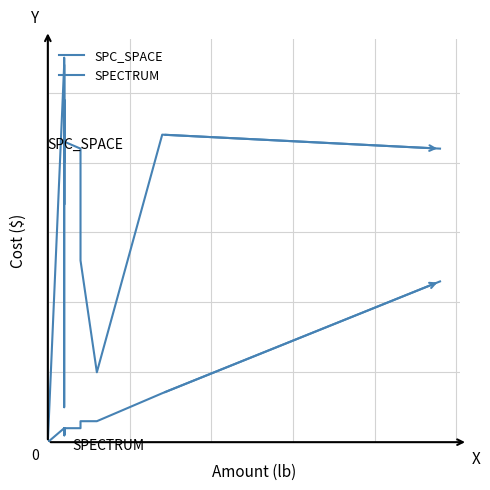

Which series has the largest total across all categories?

SPC_SPACE